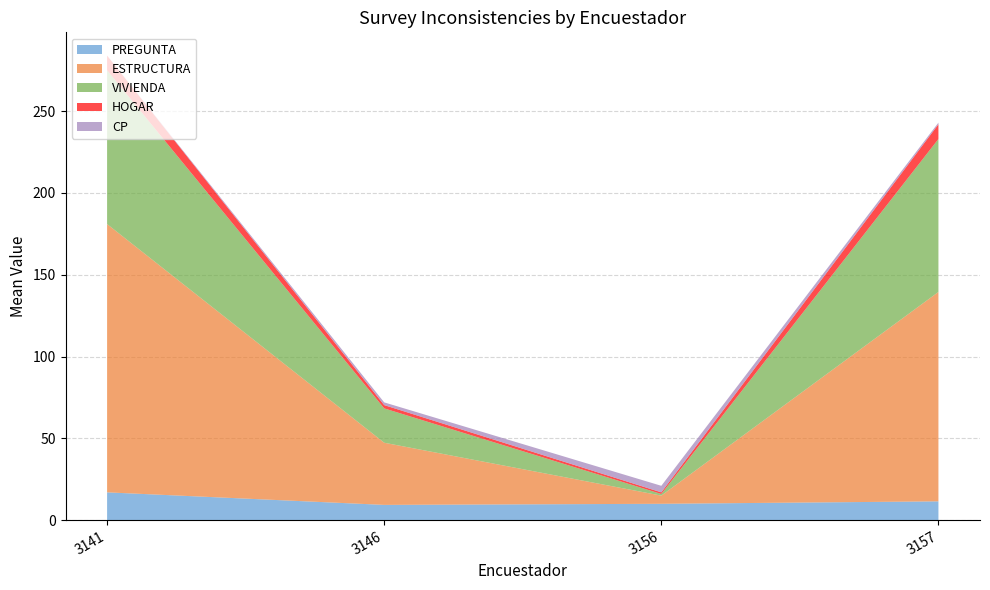

What is the minimum value for PREGUNTA?

9.3